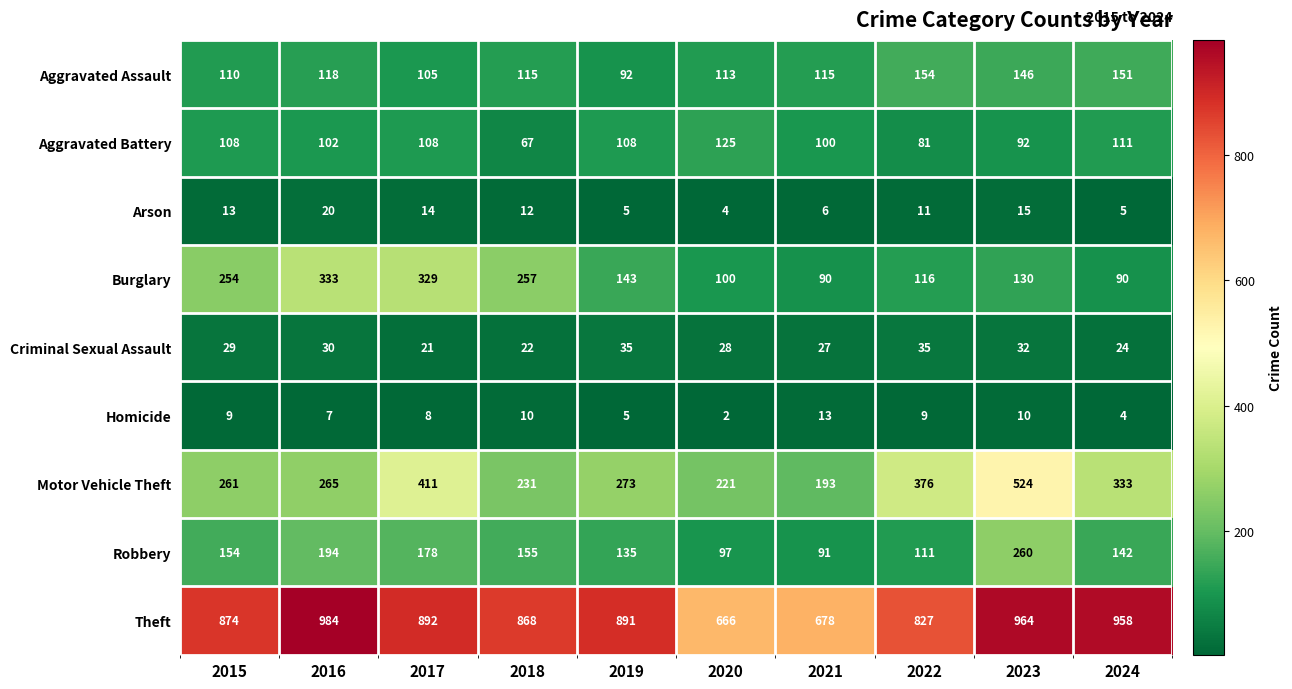

Rank the series by their maximum value, from highest to lowest.

Theft, Motor Vehicle Theft, Burglary, Robbery, Aggravated Assault, Aggravated Battery, Criminal Sexual Assault, Arson, Homicide